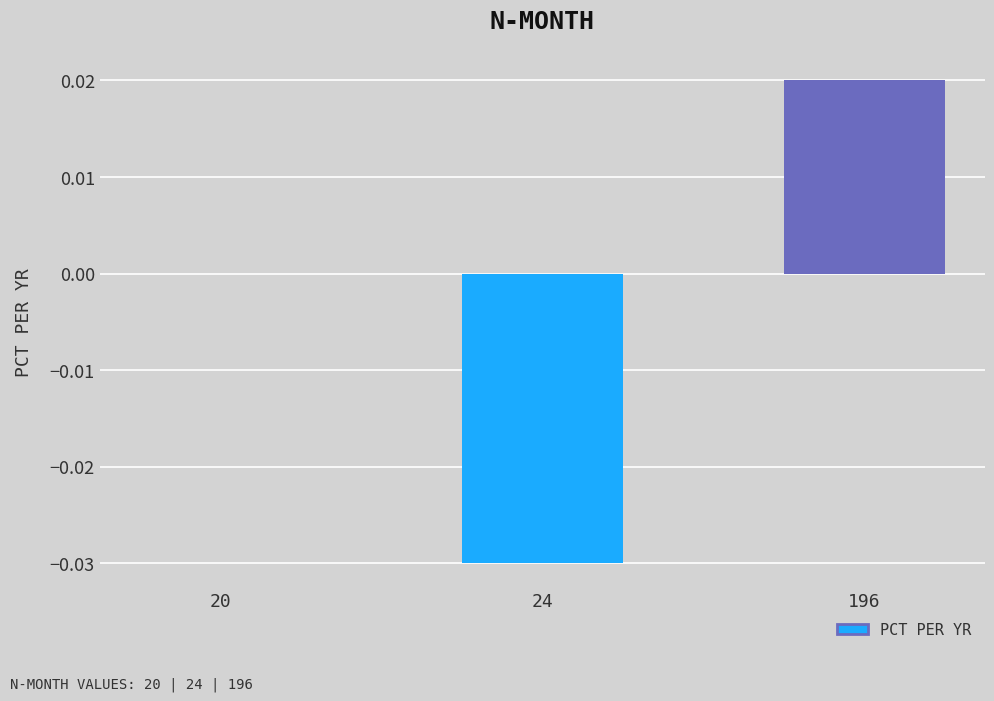

How many series are shown in this chart?

1